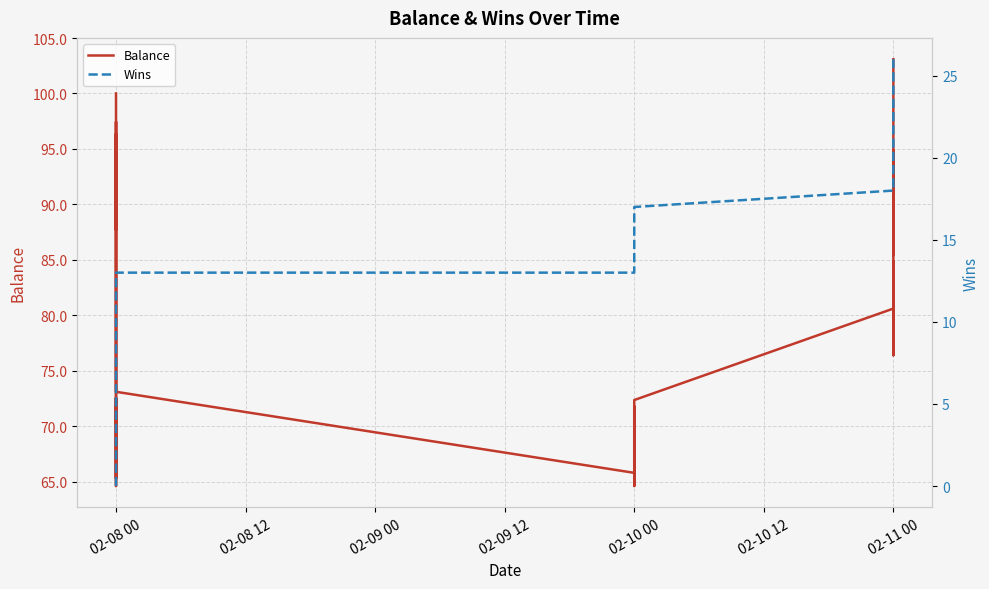

Which has a higher value, 02-08 00 or 02-08 00?

02-08 00